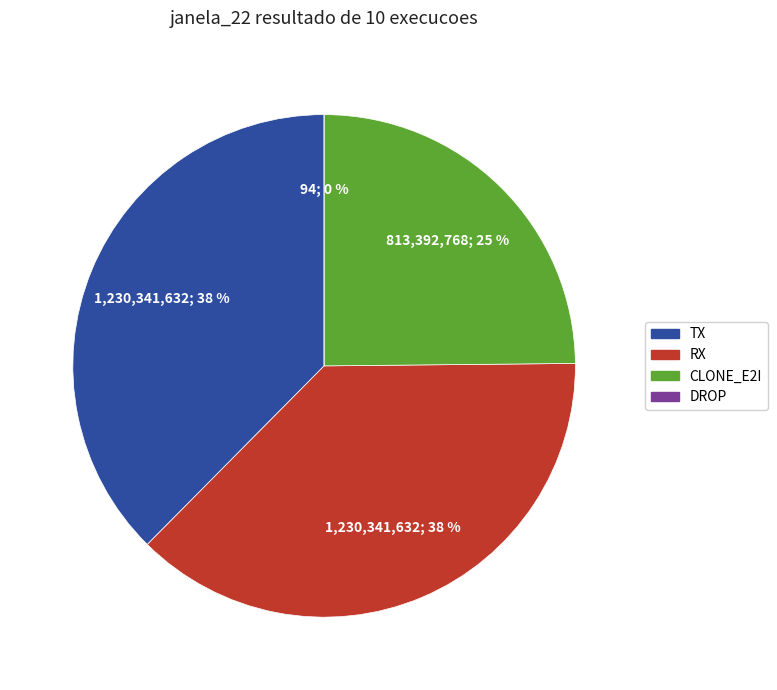

Which slice is the largest?

TX